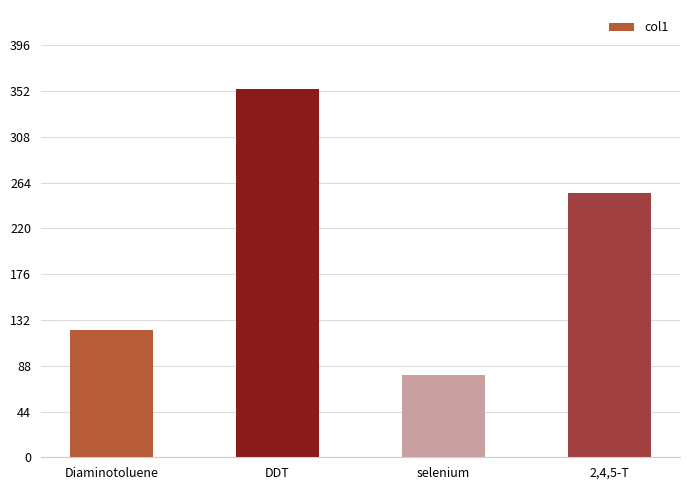

What is the label of the 4th bar from the right?

Diaminotoluene